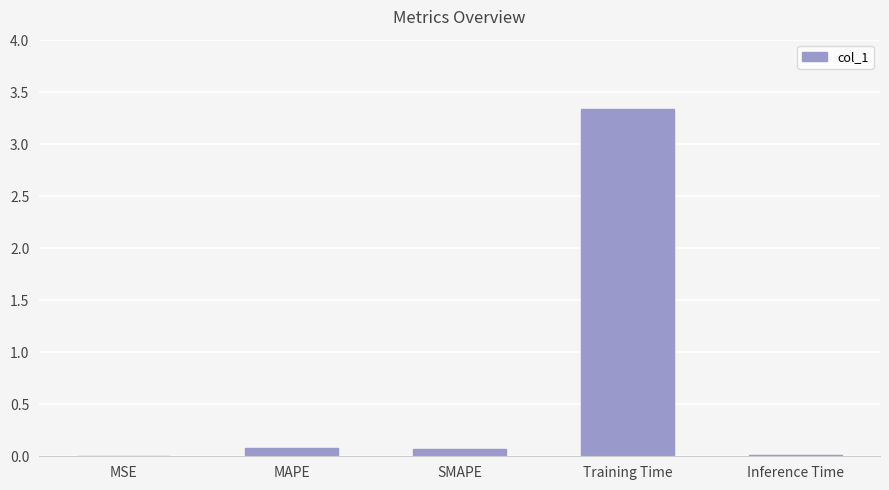

Between MSE and SMAPE, which is larger?

SMAPE